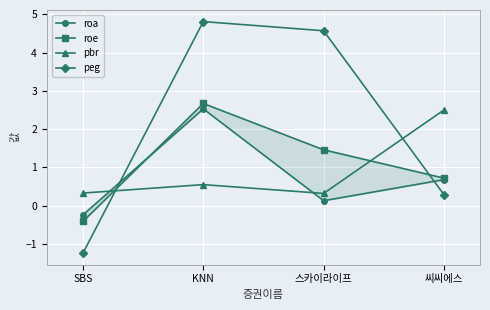

Is this an area chart (filled region under the line)?

No